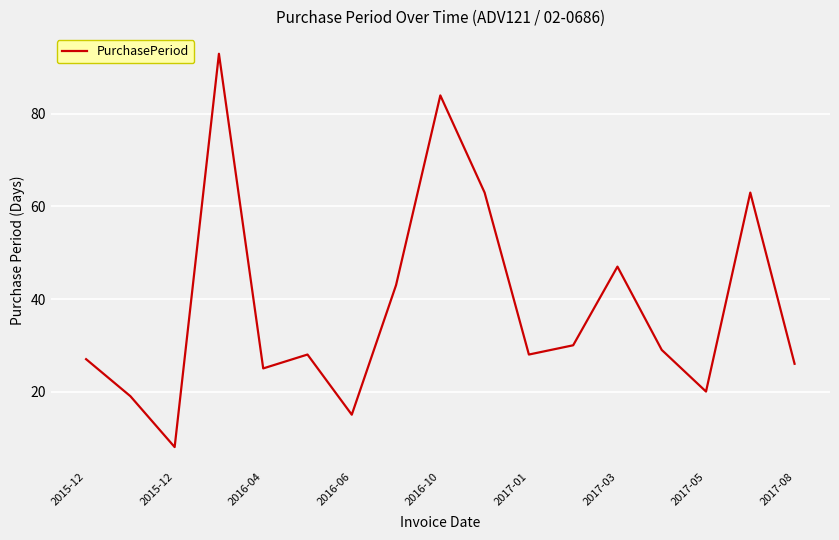

What is the minimum value shown in the chart?

8